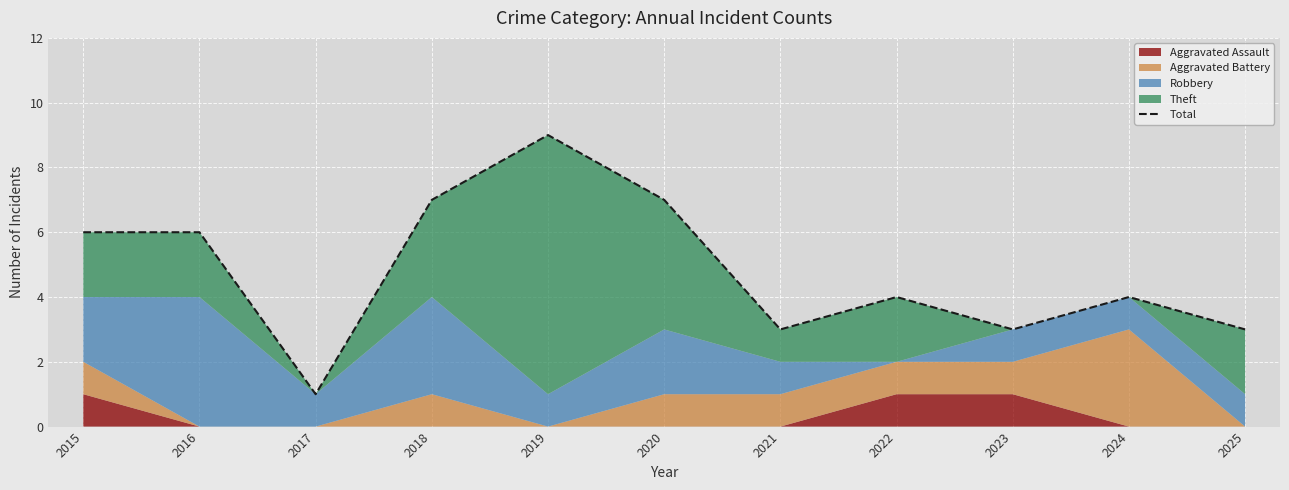

True or false: there are more than 1 points higher than both neighbors.

True